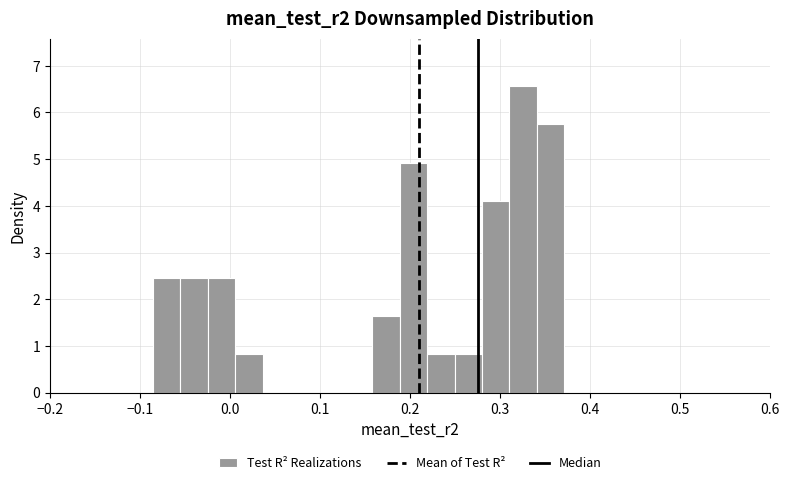

Around what value on the x-axis is the tallest bar? Give the approximate position of its centre, as read against the axis.

0.33